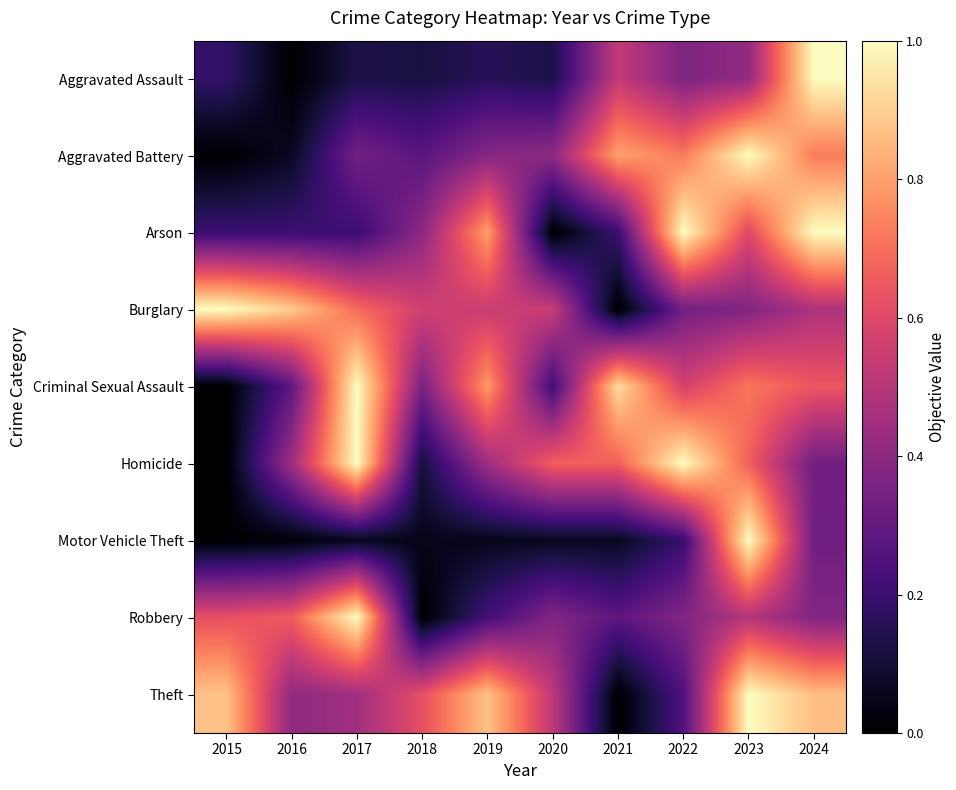

How many categories are shown in the chart?

10